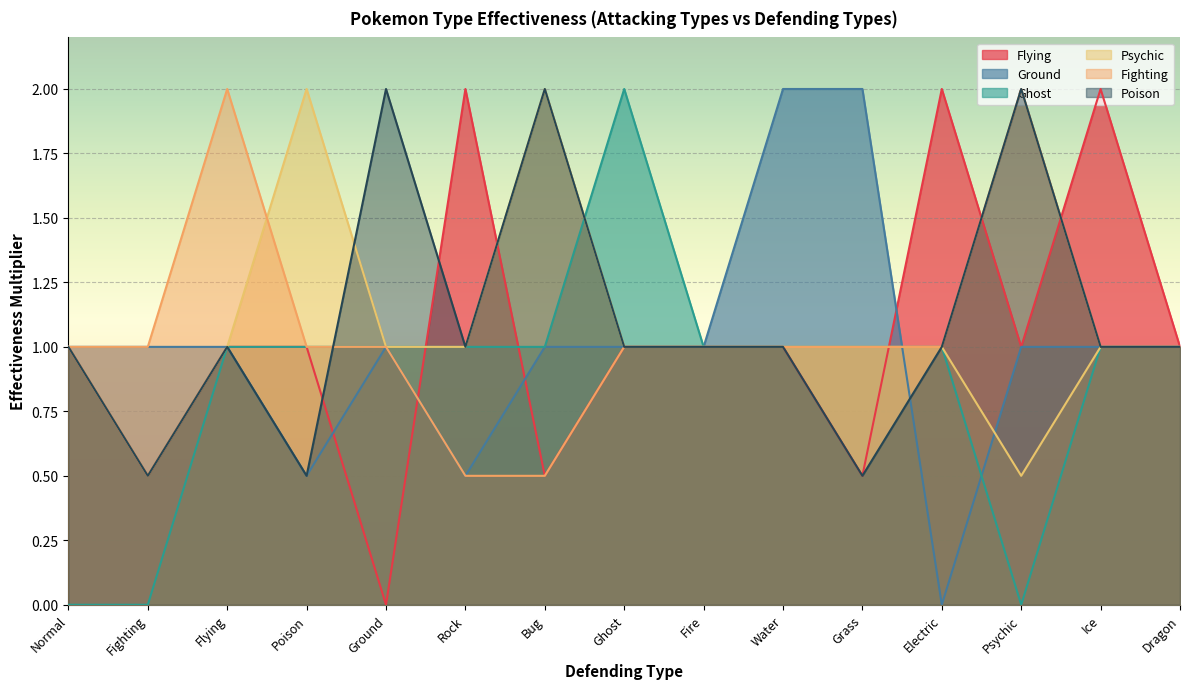

Where is Psychic nearest to the value 1?

Normal